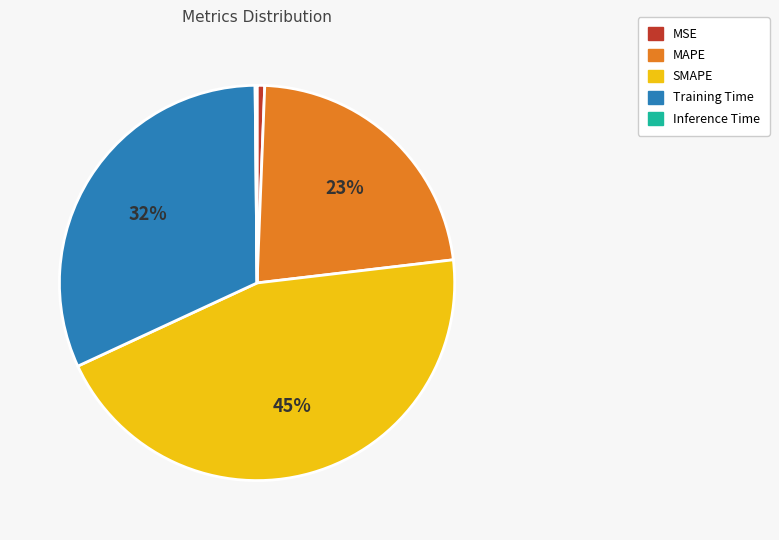

Is the sum of Training Time and MAPE greater than half?

Yes